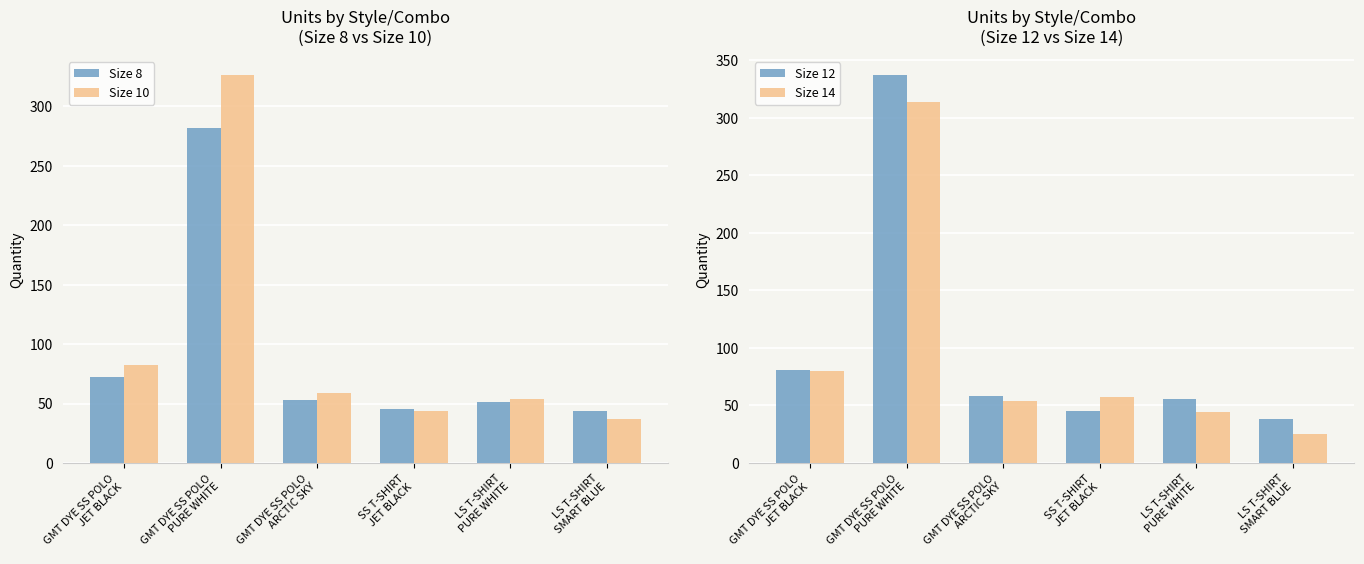

What value does the Size 14 series have at GMT DYE SS POLO
ARCTIC SKY, to the nearest 5?

55